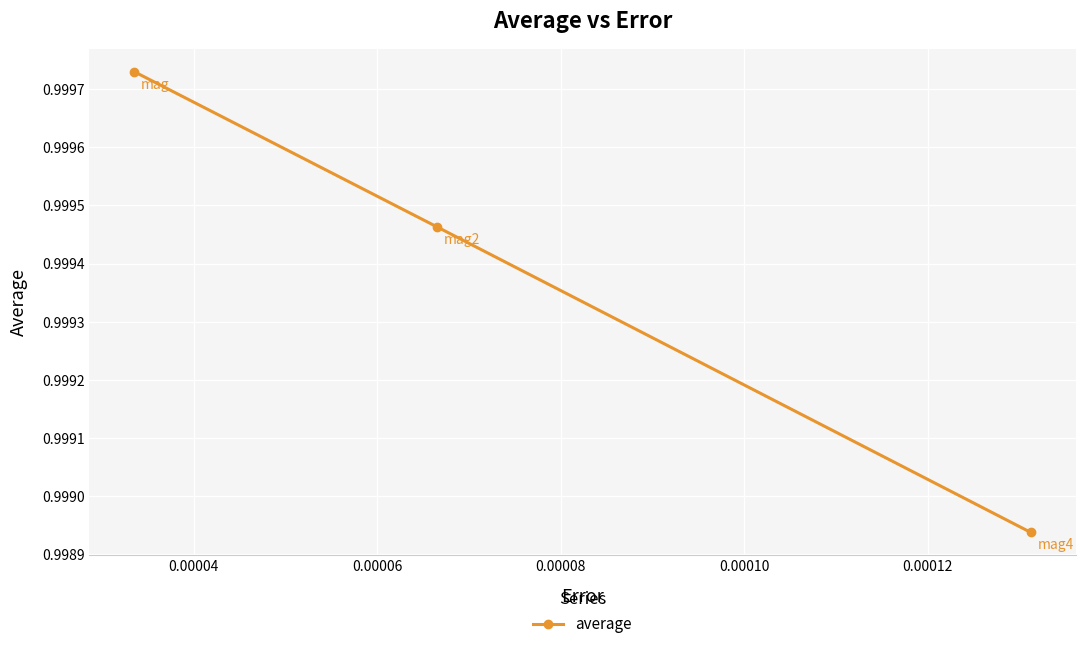

Does the chart display data point markers on the line(s)?

Yes